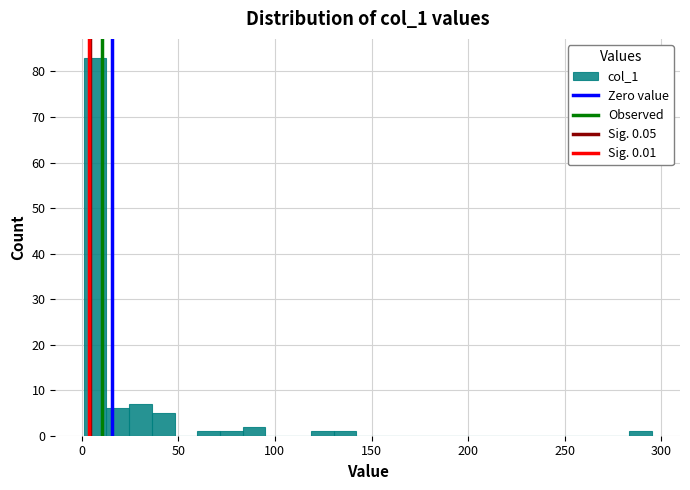

Around what value on the x-axis is the tallest bar? Give the approximate position of its centre, as read against the axis.

5